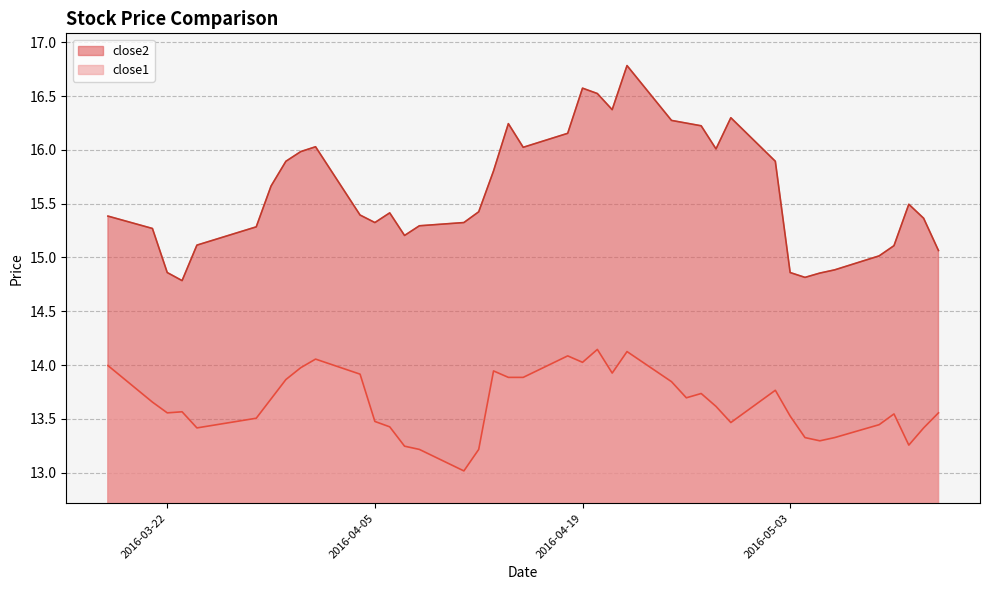

Which series has the largest total across all categories?

close2